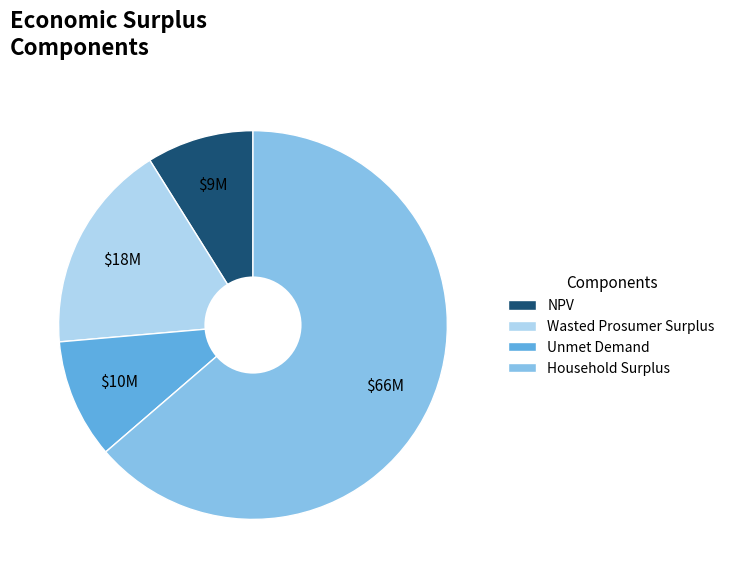

Count the number of slices in the pie.

4